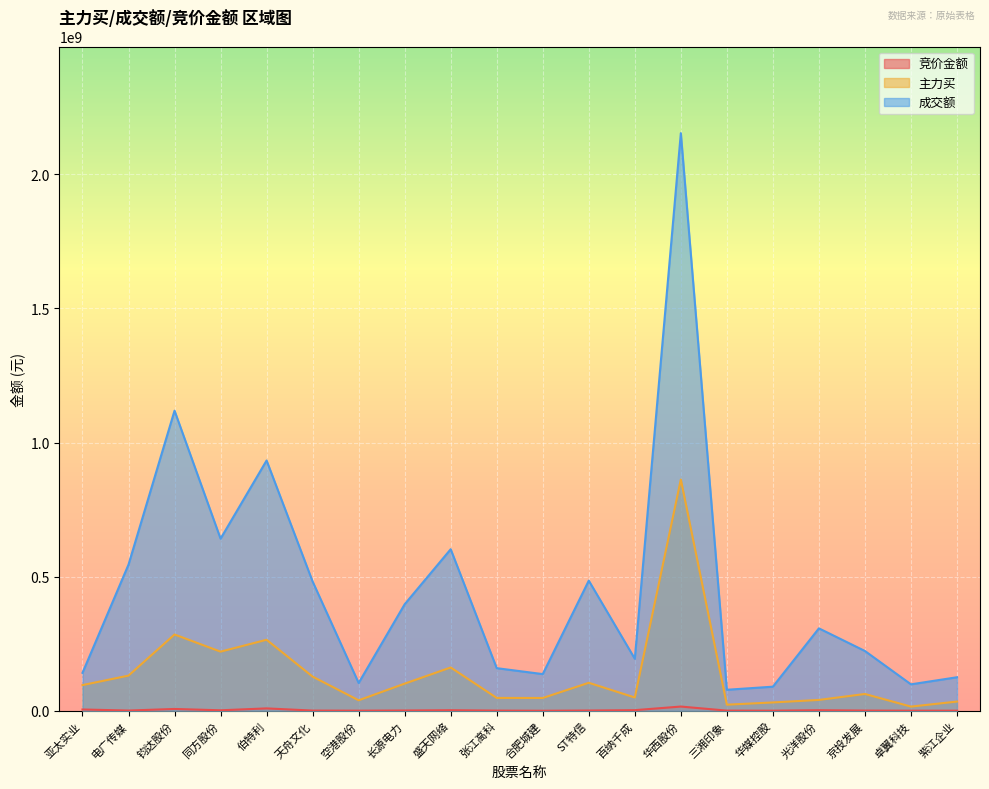

At which label is 成交额 closest to 1116038219?

钧达股份